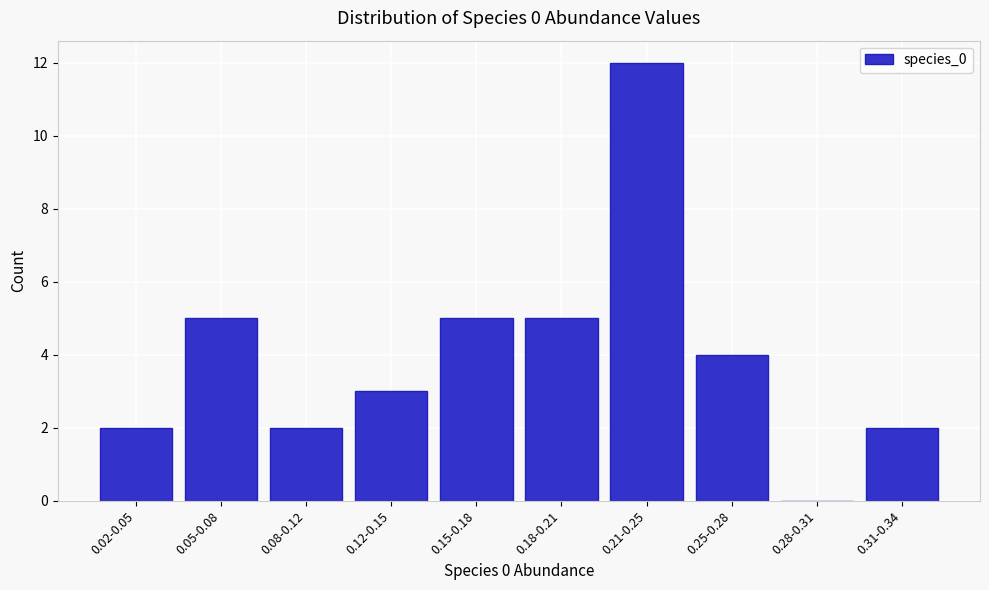

Reading left to right, extract all data points from this chart.

0.02-0.05=2	0.05-0.08=5	0.08-0.12=2	0.12-0.15=3	0.15-0.18=5	0.18-0.21=5	0.21-0.25=12	0.25-0.28=4	0.28-0.31=0	0.31-0.34=2